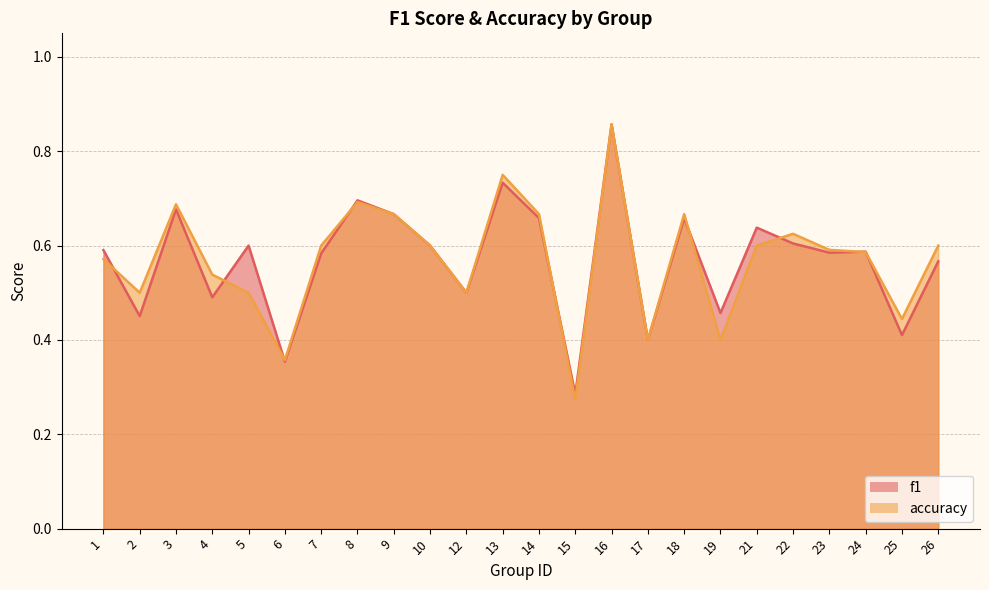

The f1 series shows 0.5 at 12. True or false?

True